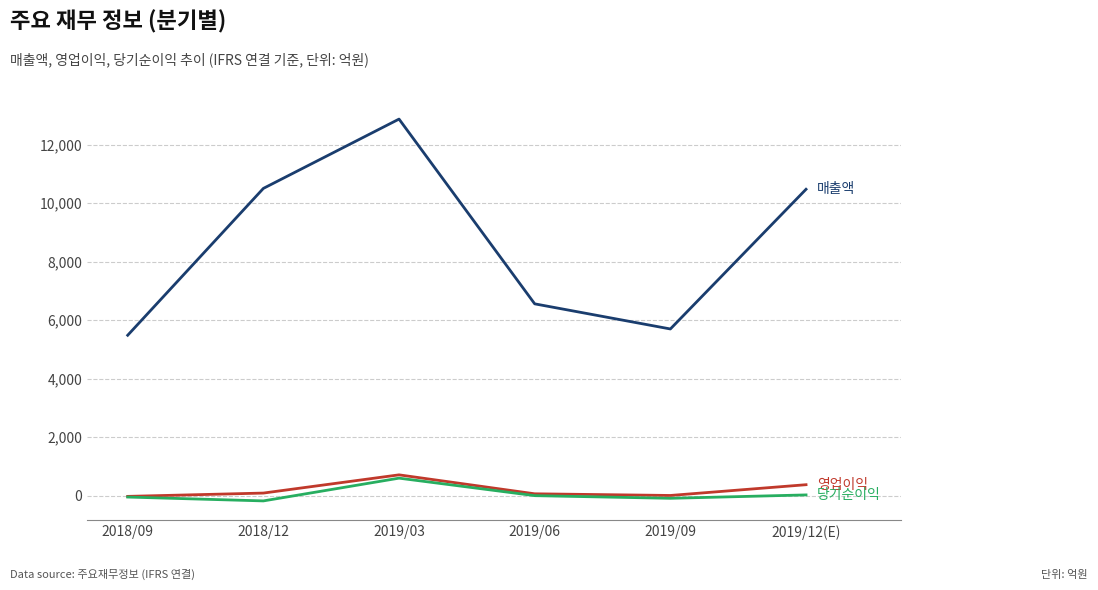

Which label corresponds to the largest value in the chart?

2019/03